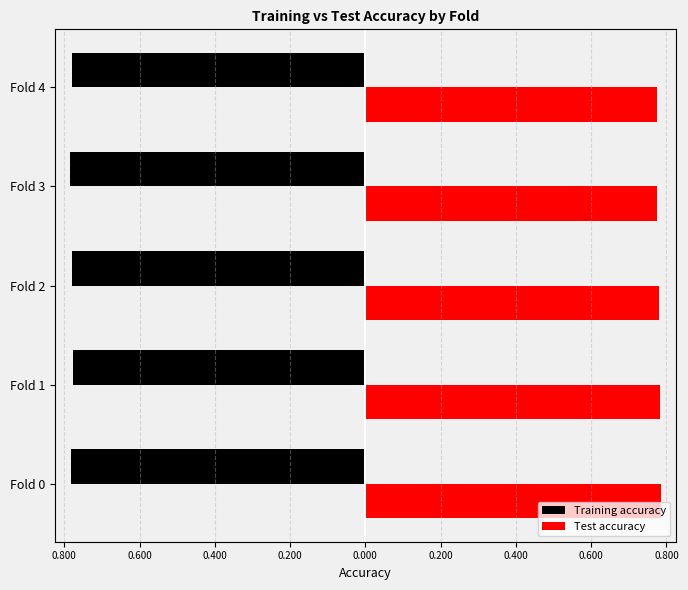

What are all the series names shown in the legend?

Training accuracy, Test accuracy